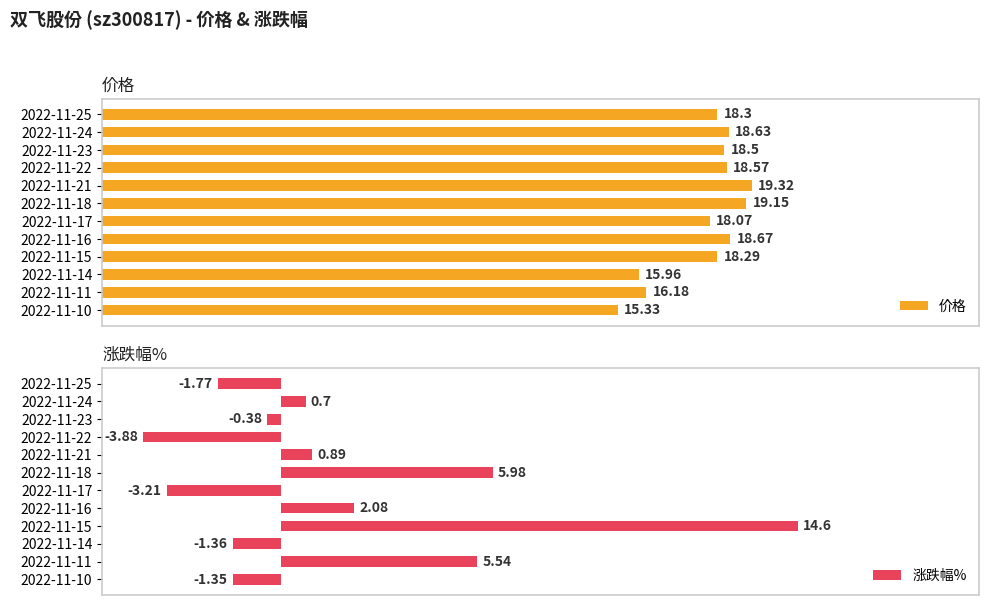

What is the value of the 价格 bar at the 4th from the left?

18.6